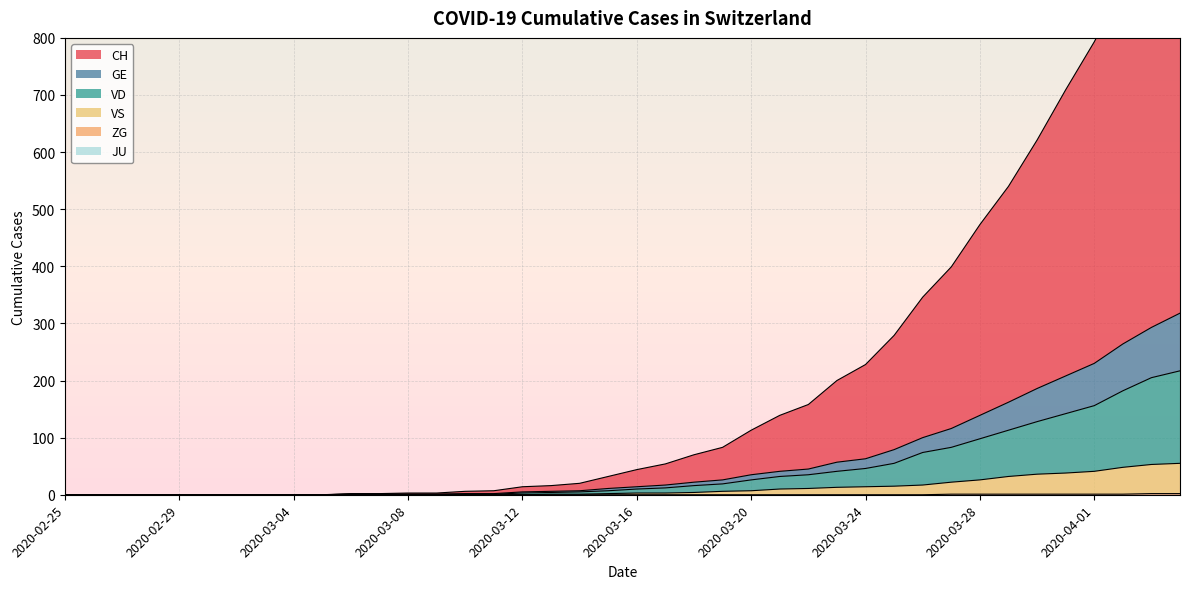

At which category does the chart reach its peak across all series?

2020-04-04